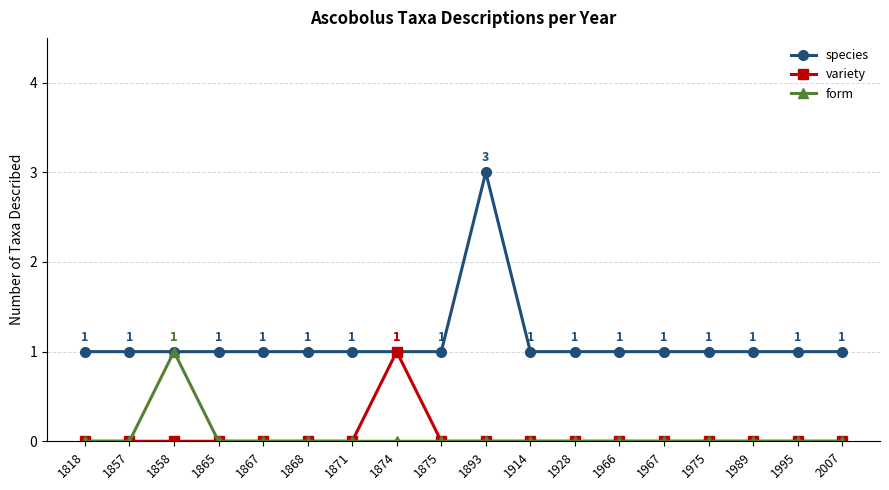

The species series shows 1 at 1966. True or false?

True